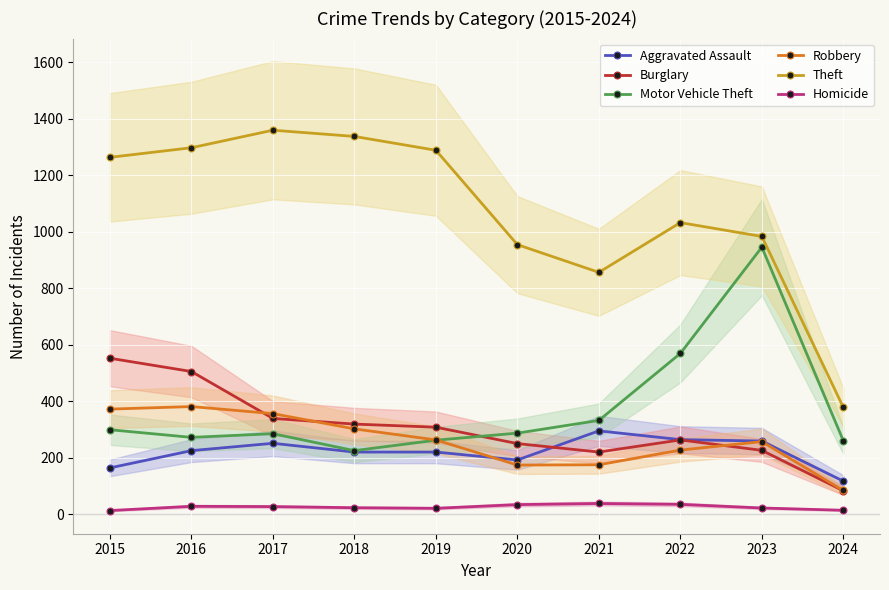

True or false: Homicide and Aggravated Assault cross at least once.

False